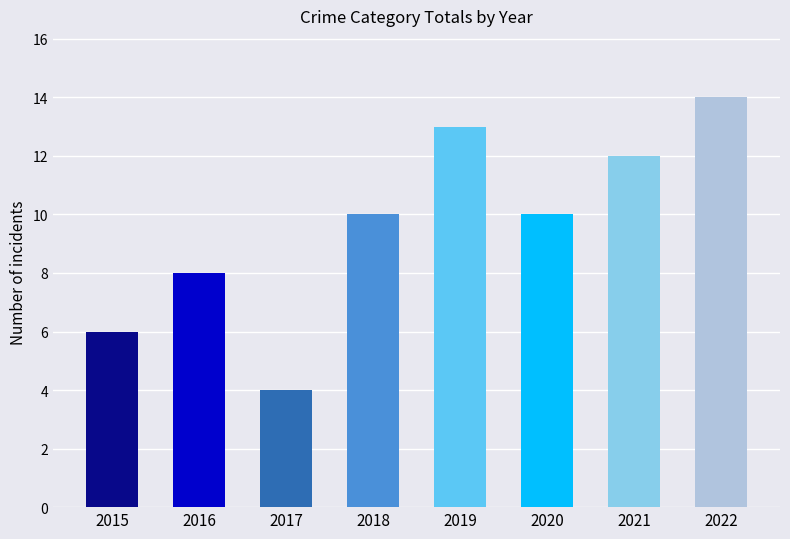

What is the difference between the maximum and minimum values?

10